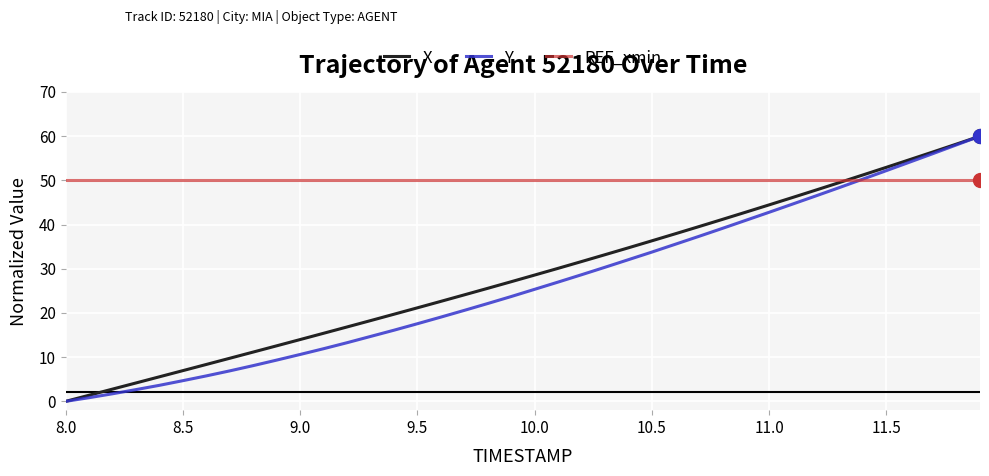

What is the maximum value for X?

60.0